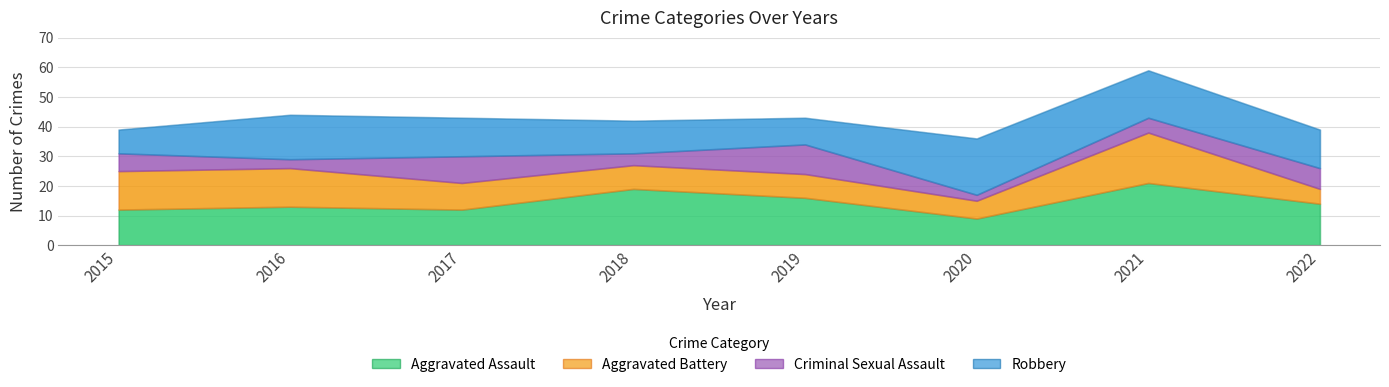

True or false: Aggravated Battery and Criminal Sexual Assault intersect in this chart.

True